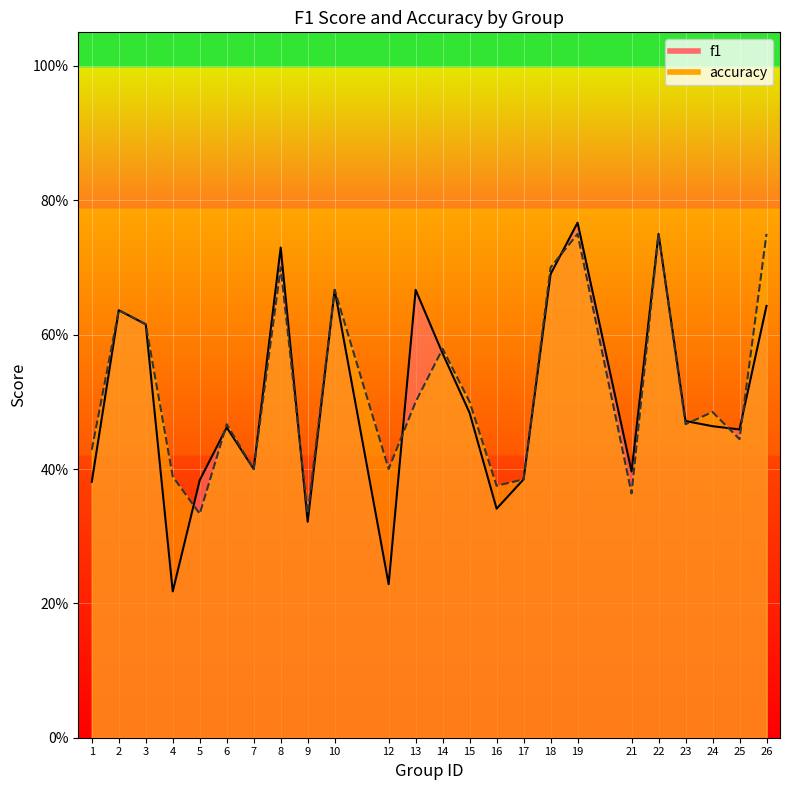

The value of accuracy at 7 is 0.4. True or false?

True